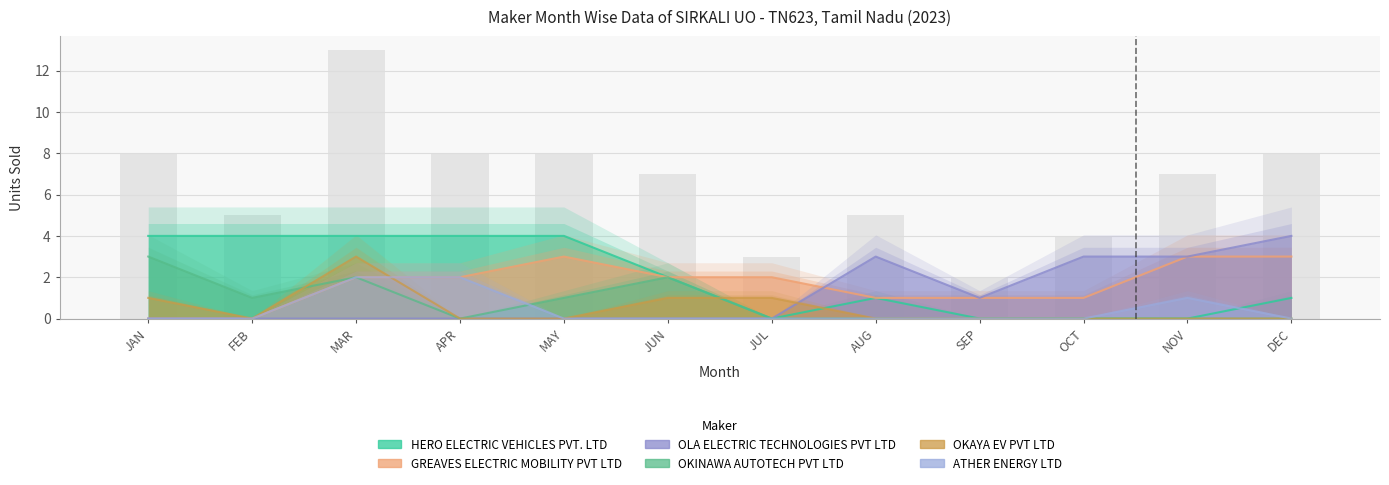

Which series changed the most between SEP and DEC?

OLA ELECTRIC TECHNOLOGIES PVT LTD